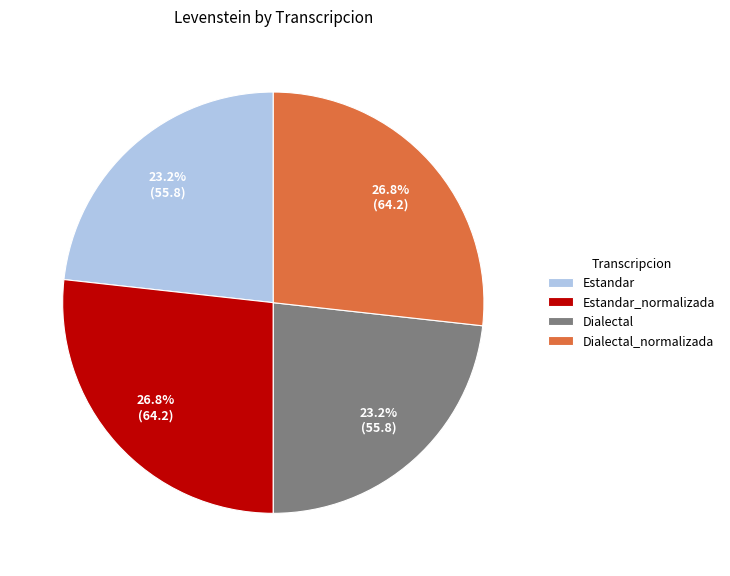

To the nearest percent, what is the difference between the largest and smallest slice percentages?

4%